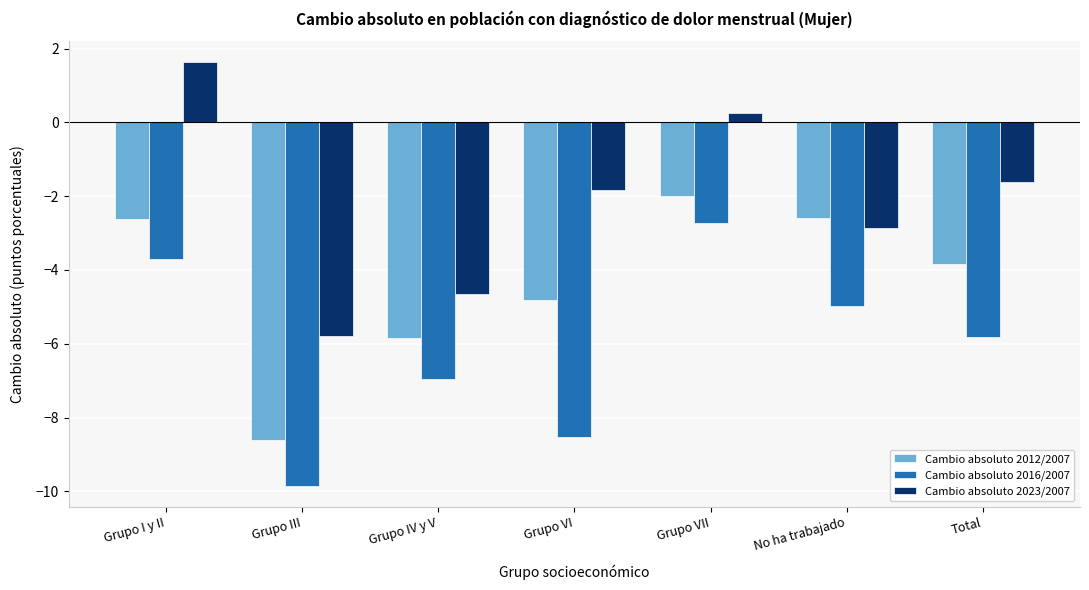

Reading left to right, transcribe all the data shown in this chart.

Cambio absoluto 2012/2007: -2.6	-8.6	-5.9	-4.8	-2.0	-2.6	-3.8
Cambio absoluto 2016/2007: -3.7	-9.8	-7.0	-8.5	-2.7	-5.0	-5.8
Cambio absoluto 2023/2007: 1.6	-5.8	-4.7	-1.8	0.2	-2.9	-1.6